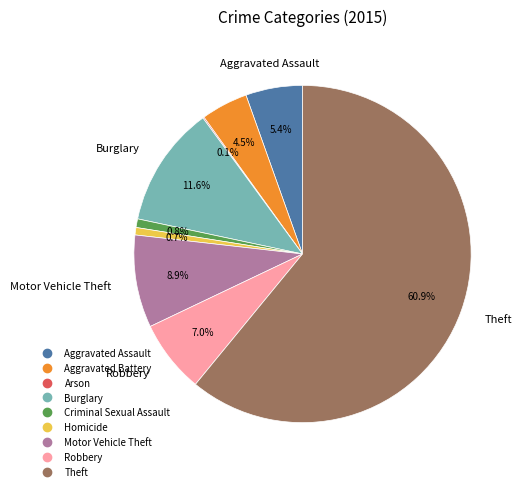

To the nearest percent, what percentage of the pie is Homicide?

1%